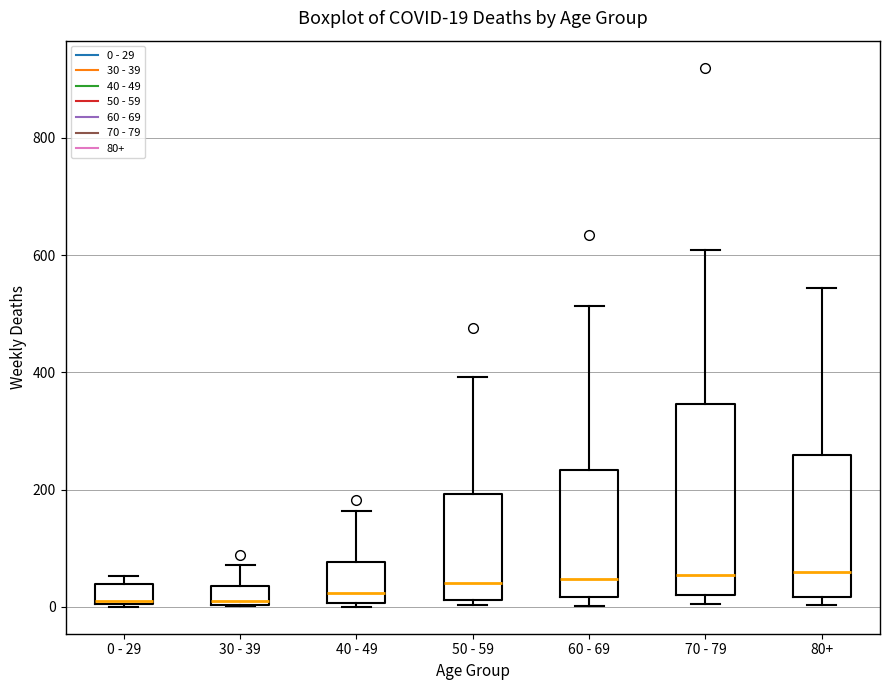

Which box is the tallest, from its lower edge to its upper edge?

70 - 79